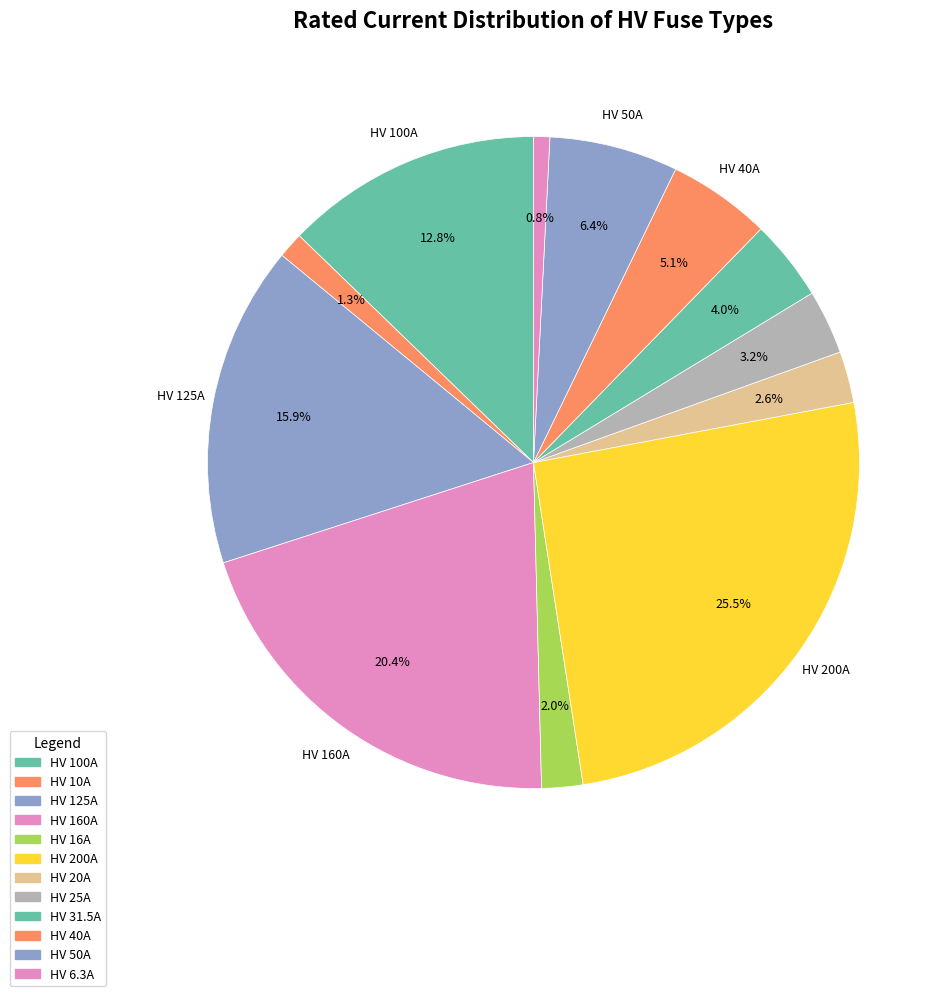

How many segments does this pie chart have?

12